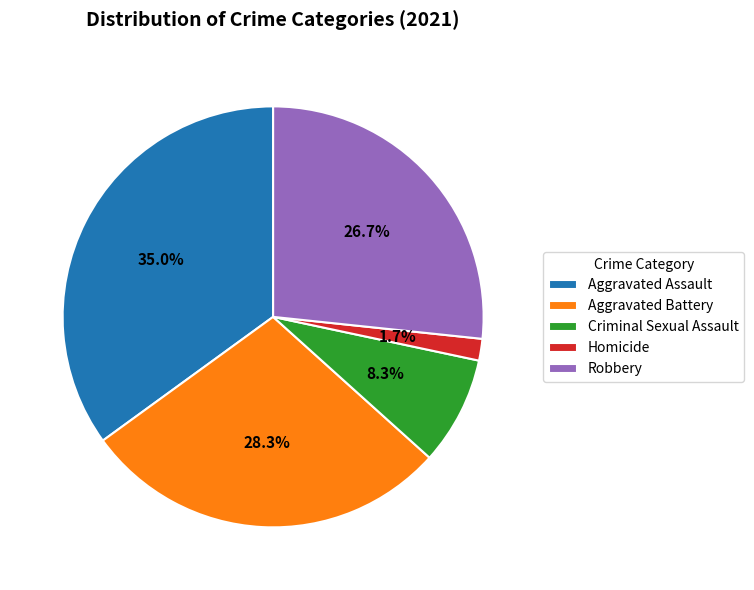

The Aggravated Assault slice represents 49% of the pie. True or false?

False